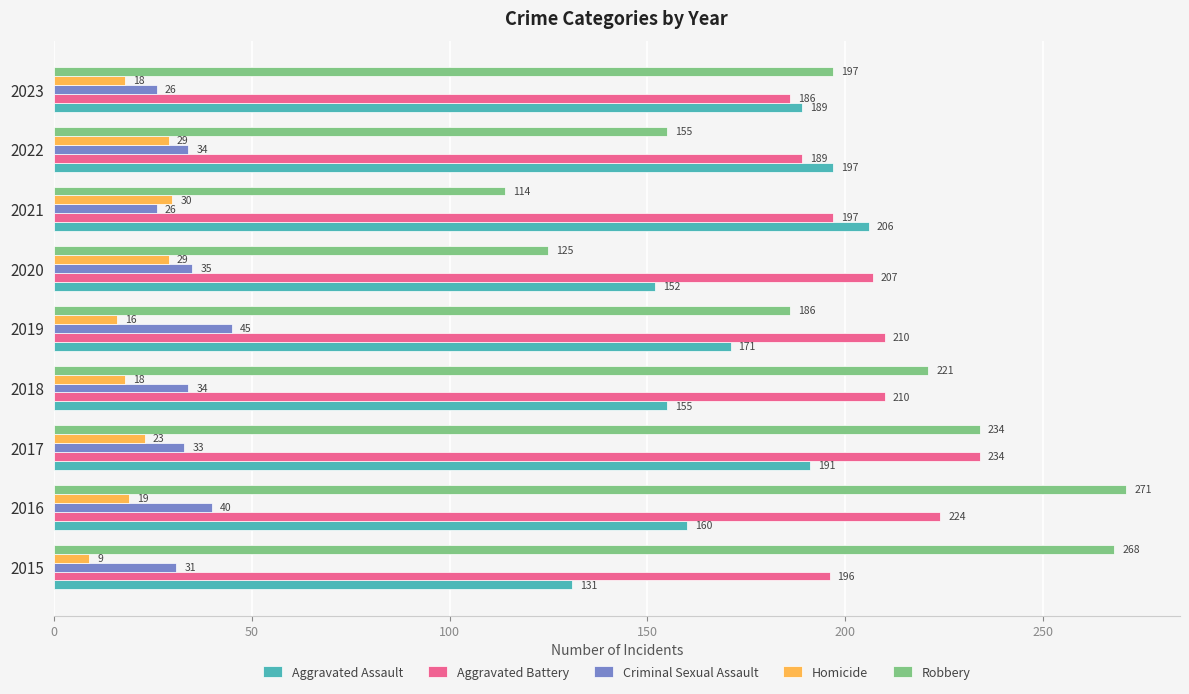

Rank the series by their maximum value, from highest to lowest.

Robbery, Aggravated Battery, Aggravated Assault, Criminal Sexual Assault, Homicide